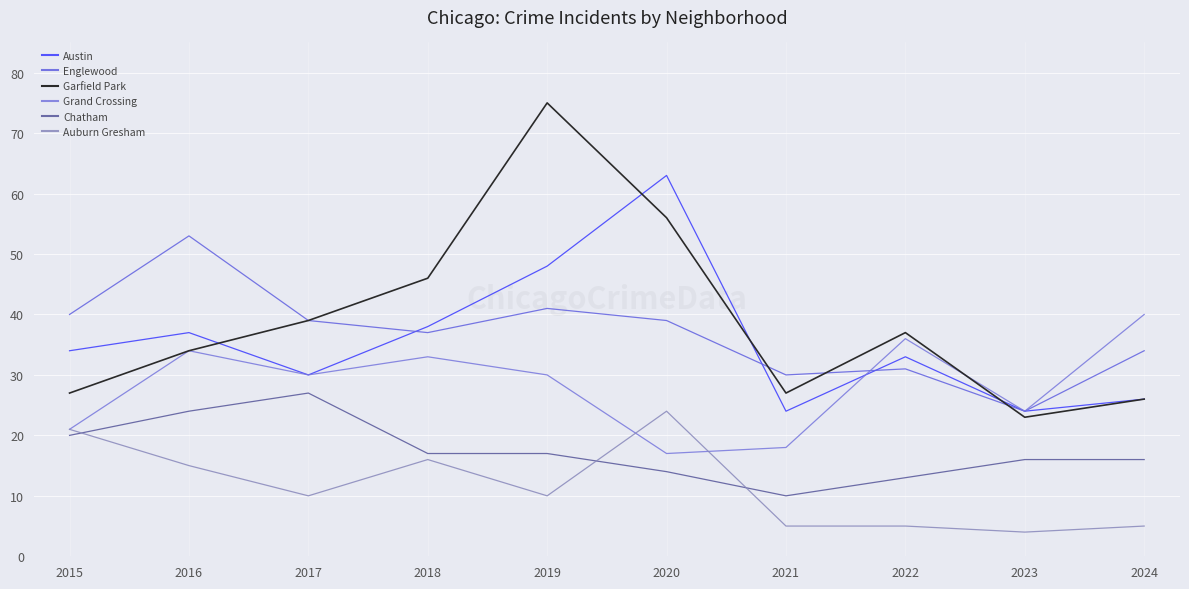

Which series has the largest range (max minus min)?

Garfield Park